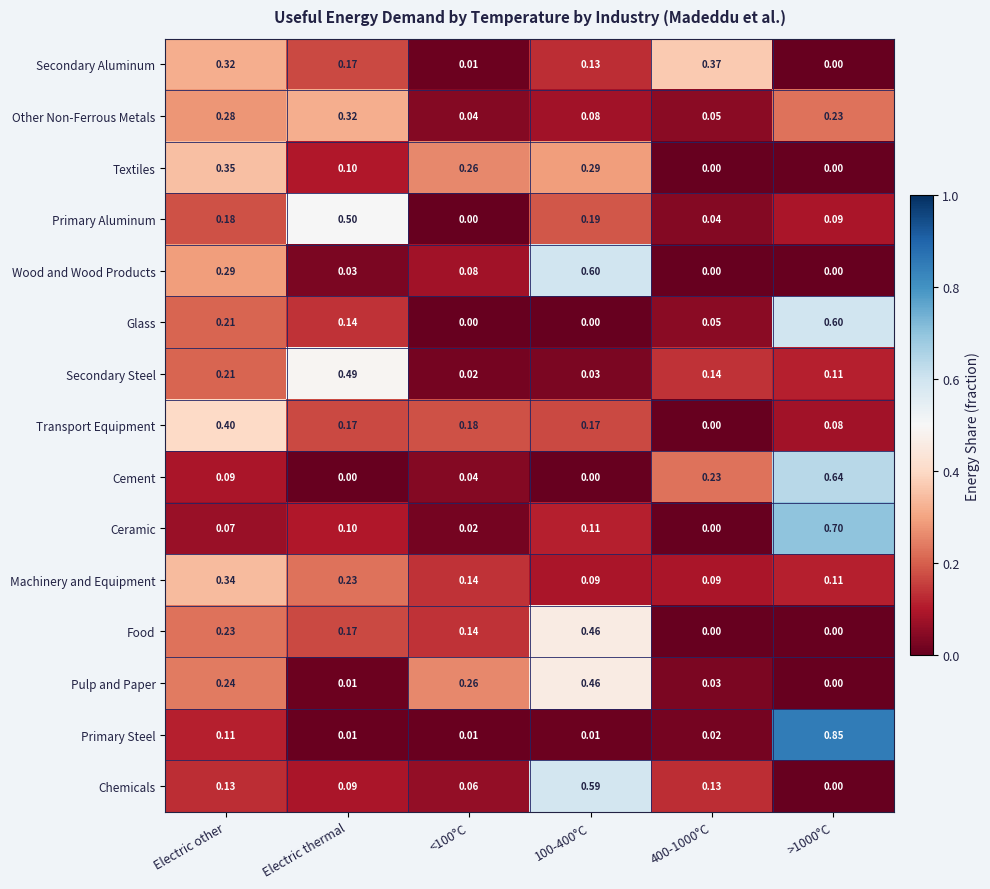

Count the number of data series in this chart.

15